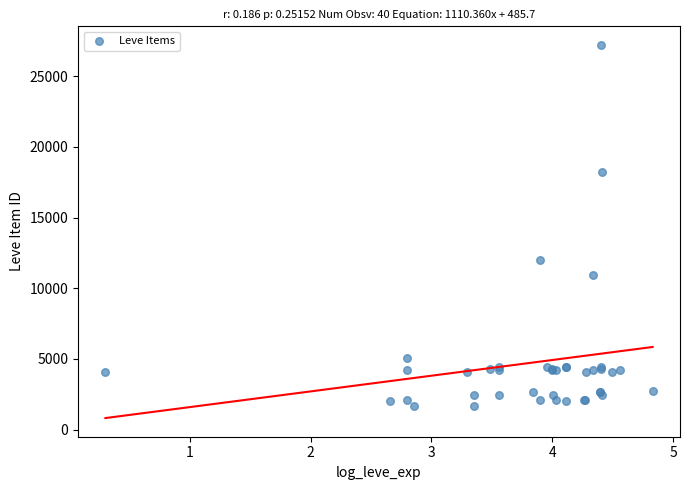

What Y value in the scatter plot is closest to 14448?

12018